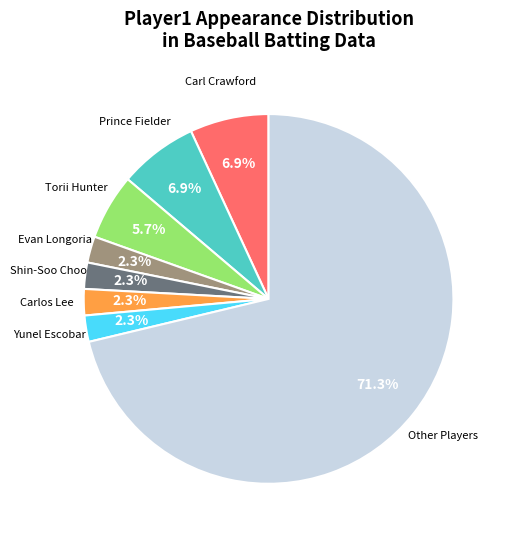

Combined, what portion of the pie is Yunel Escobar and Prince Fielder?

9.2%